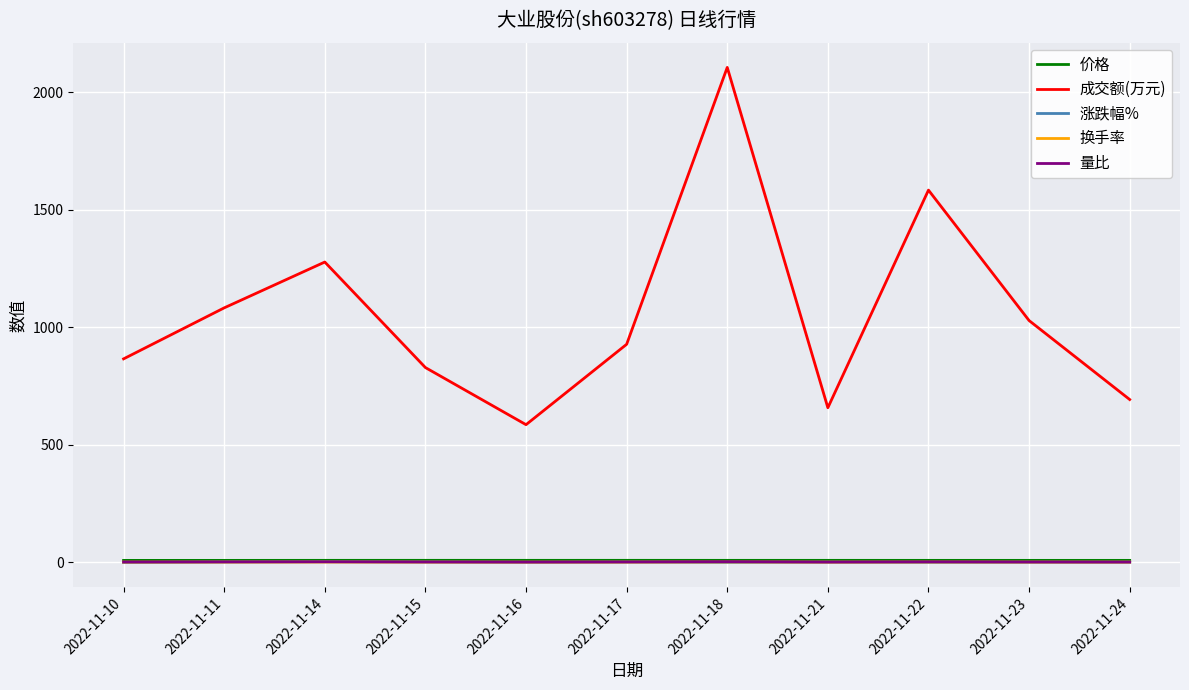

Which series has the widest spread of values?

成交额(万元)